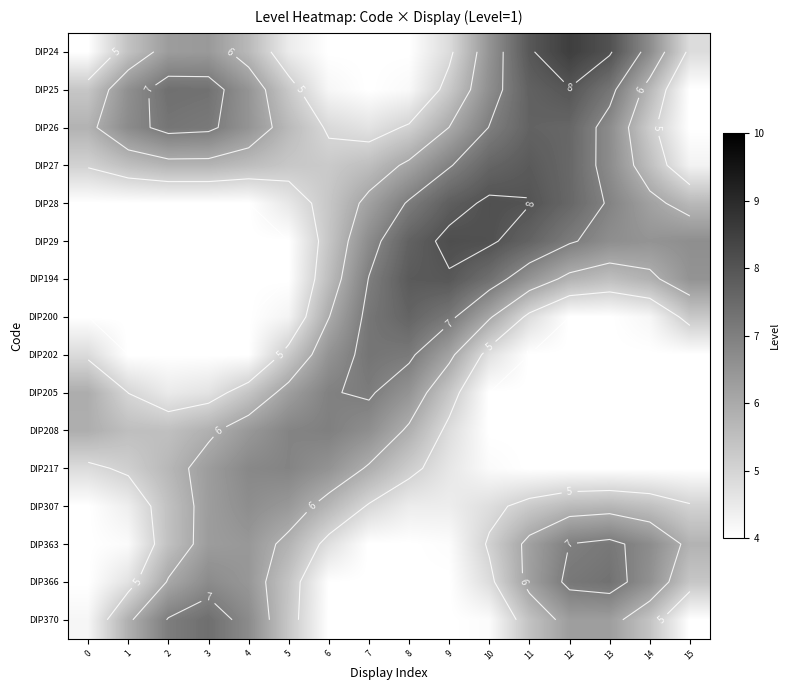

What is the approximate value of DIP25 at 14?

5.7